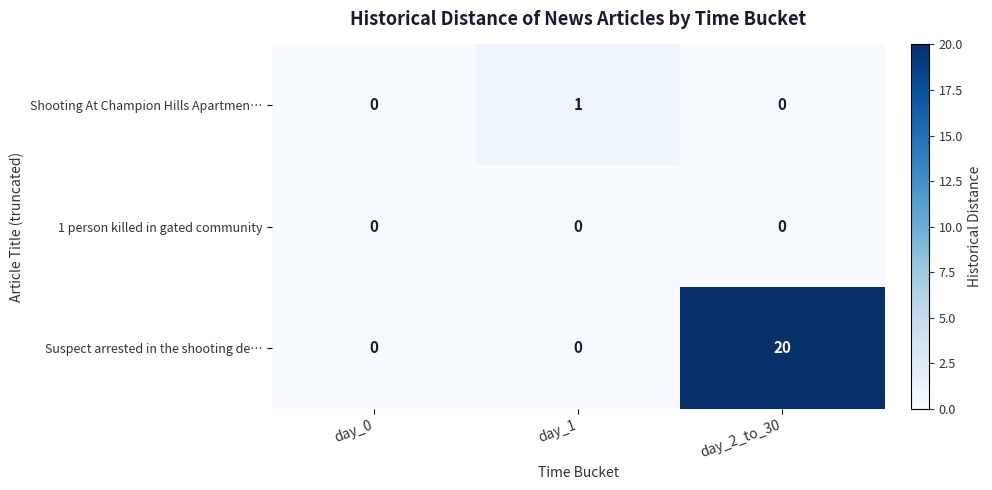

What is the total value across all series at day_1?

1